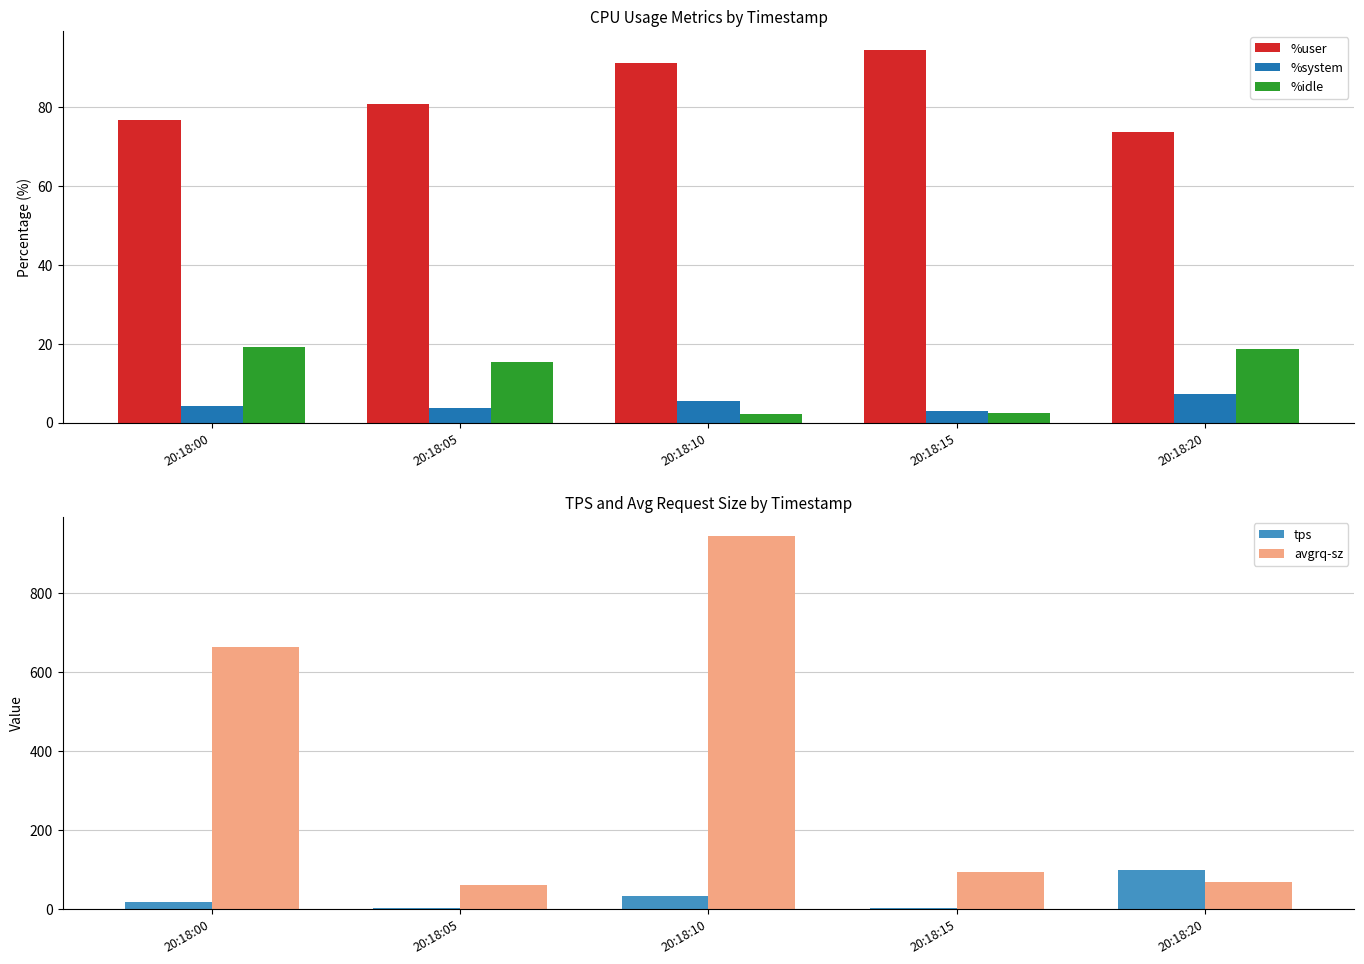

At which label is tps closest to 48?

20:18:10